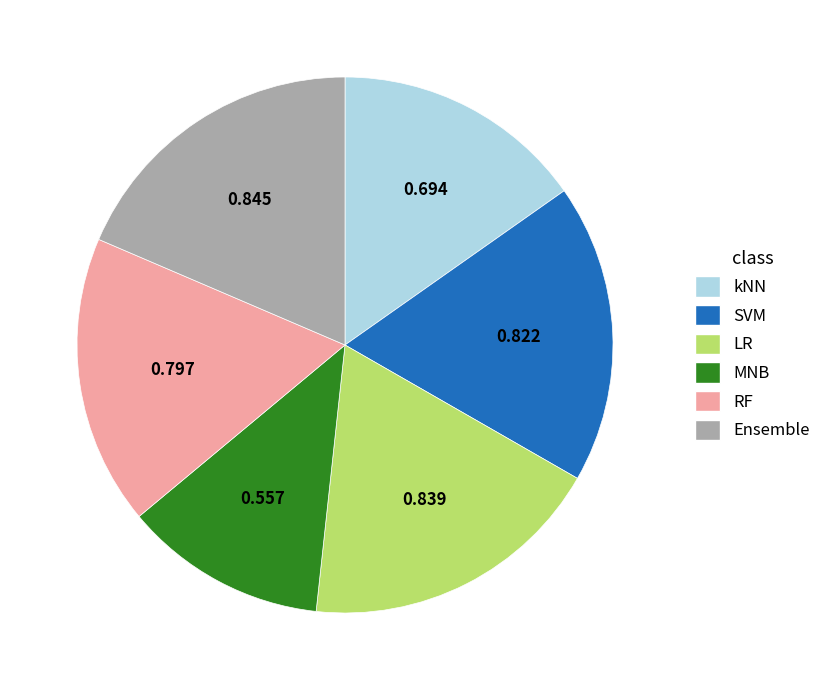

Which category has the smallest portion of the pie?

MNB